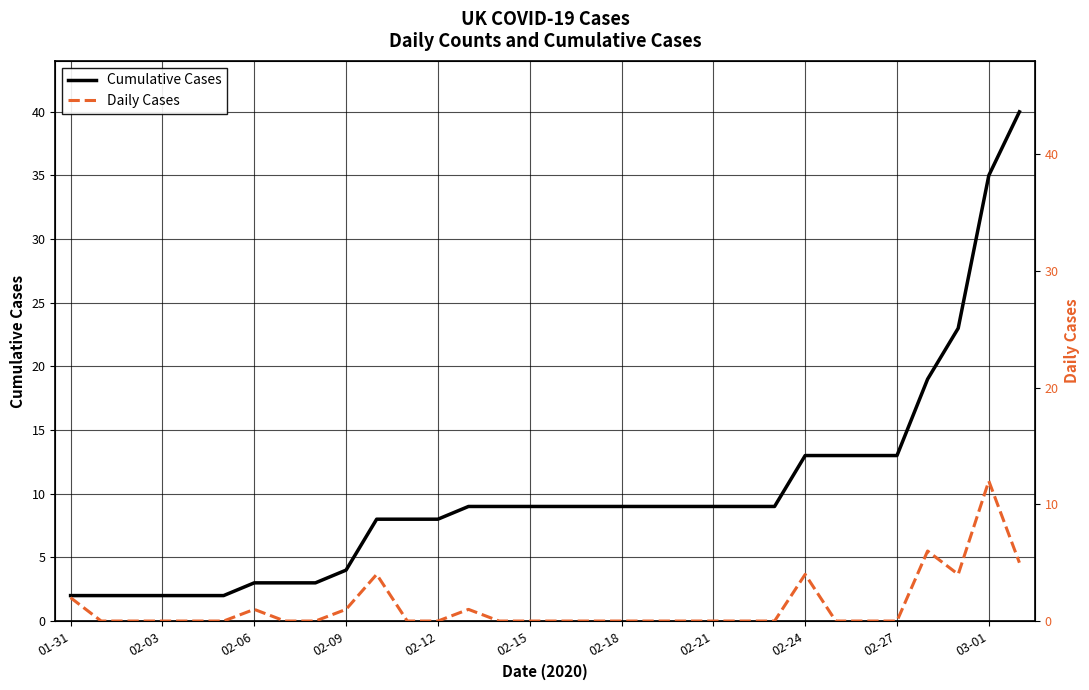

What are all the series names shown in the legend?

Cumulative Cases, Daily Cases